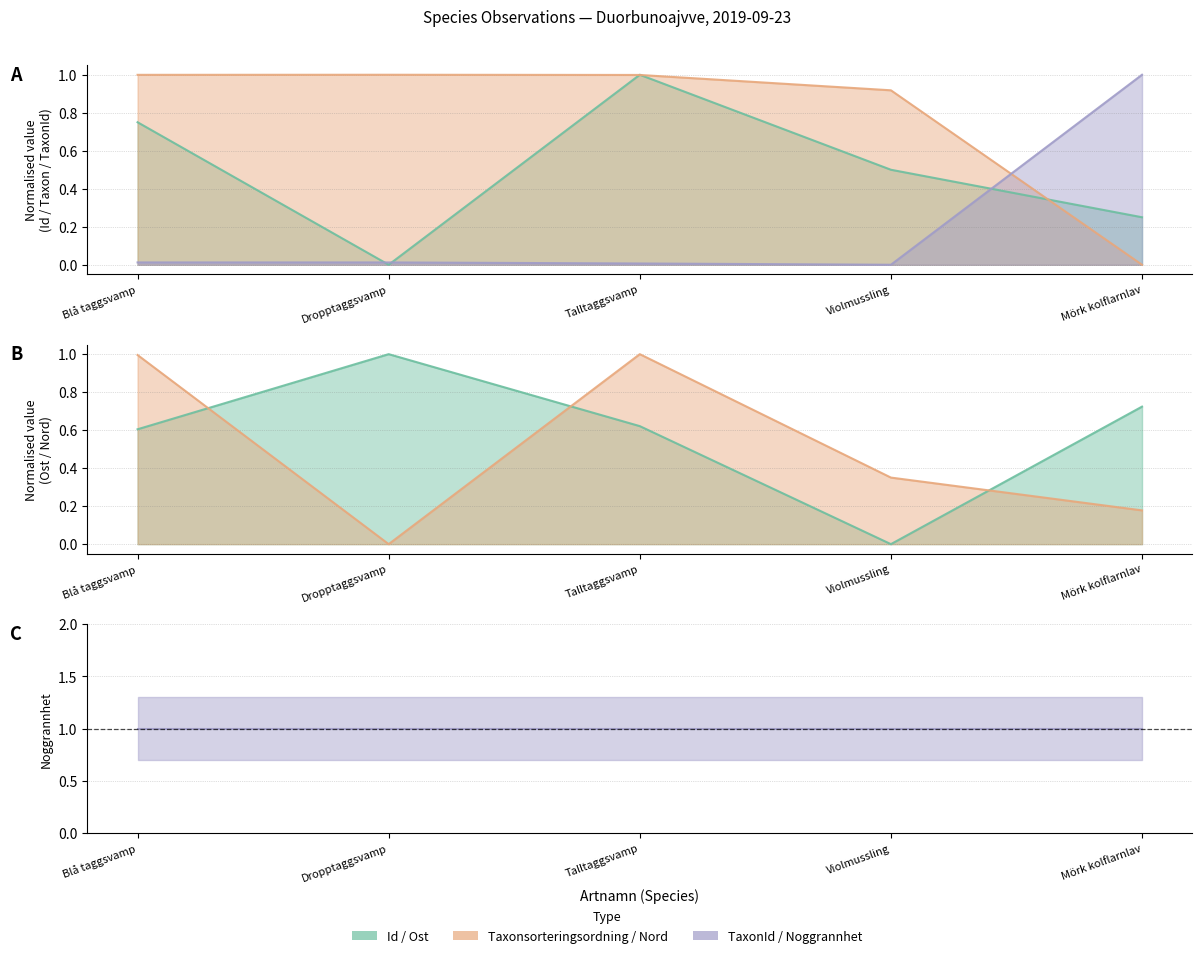

Where do Taxonsorteringsordning and Nord first cross each other?

Dropptaggsvamp and Talltaggsvamp